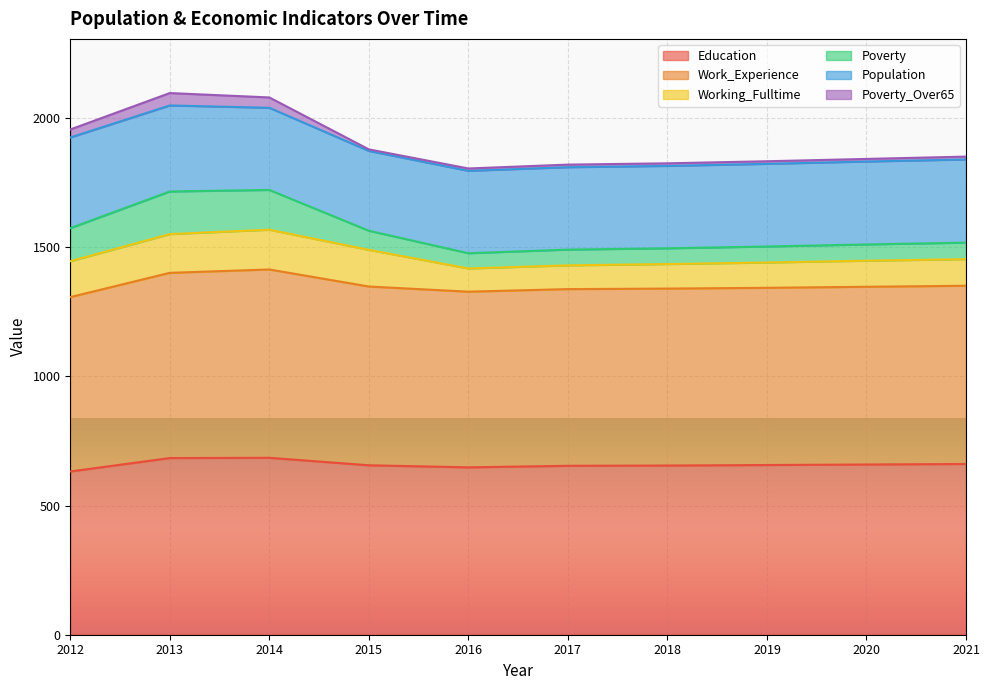

At how many categories does at least one series exceed 1093?

10